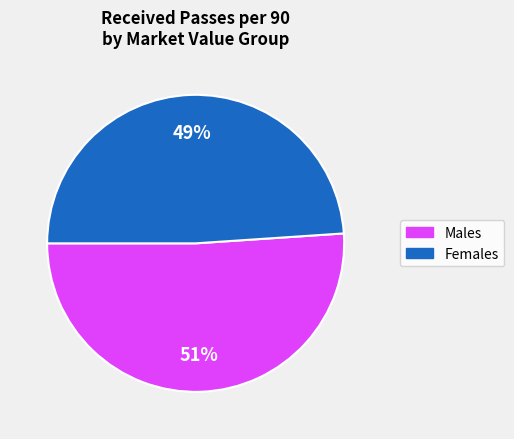

Is there a majority slice in this chart?

Yes